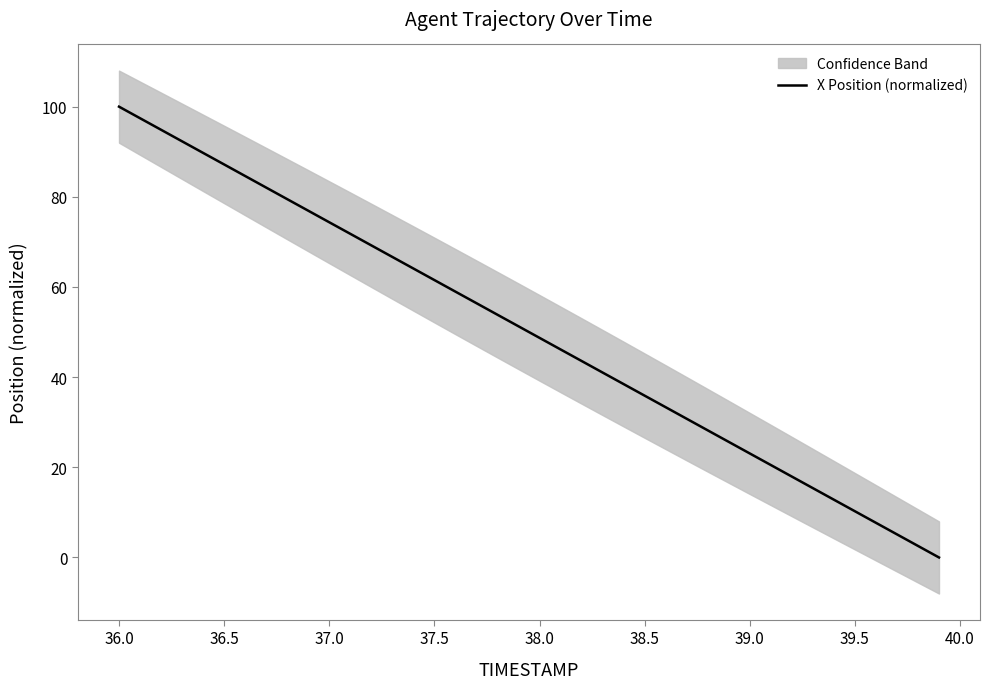

Reading left to right, transcribe all the data shown in this chart.

100.0	97.4	94.9	92.3	89.7	87.2	84.6	82.0	79.5	76.9	74.4	71.8	69.2	66.7	64.1	61.5	59.0	56.4	53.8	51.3	48.7	46.2	43.6	41.0	38.5	35.9	33.3	30.8	28.2	25.6	23.1	20.5	17.9	15.4	12.8	10.3	7.7	5.1	2.6	0.0